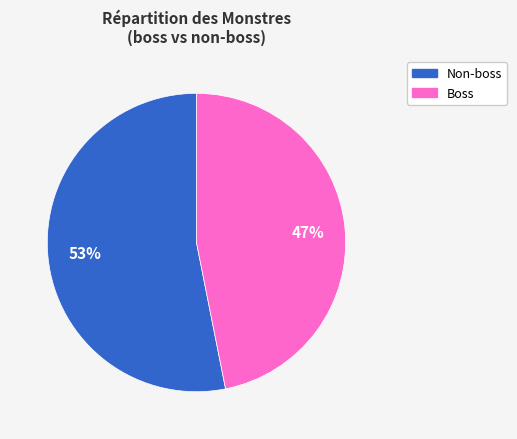

To the nearest percent, what is the average slice percentage?

50%